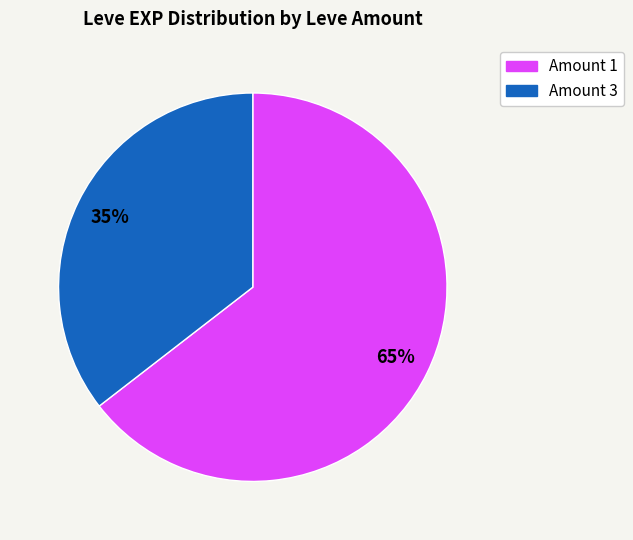

To the nearest percent, what is the average slice percentage?

50%